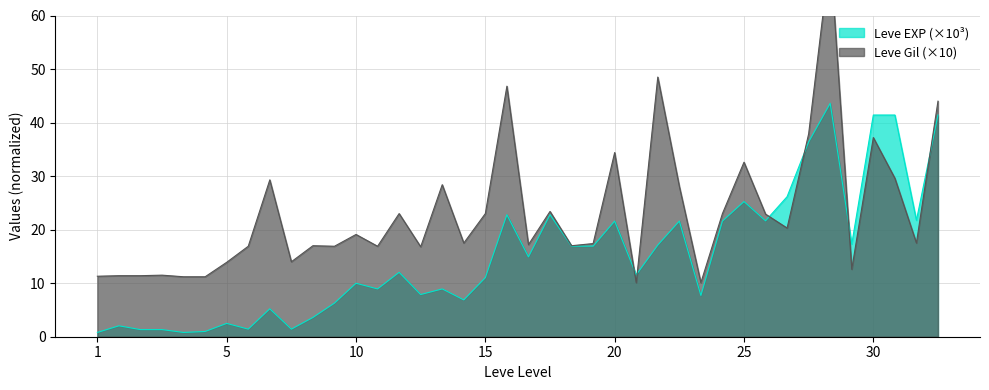

What is the sum of all Leve Gil values?

922.8